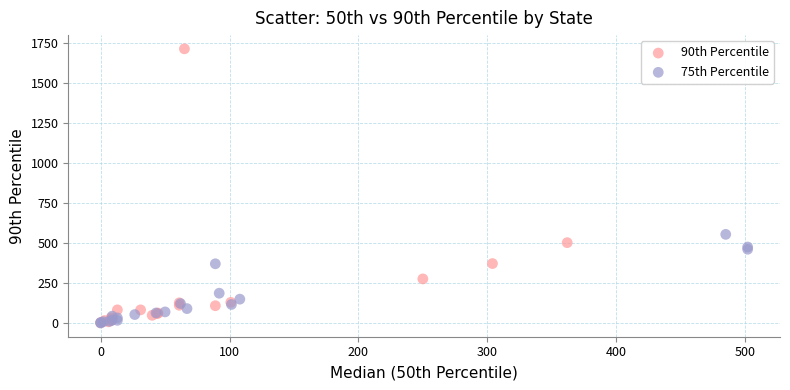

Which series reaches the maximum Y coordinate?

90th Percentile